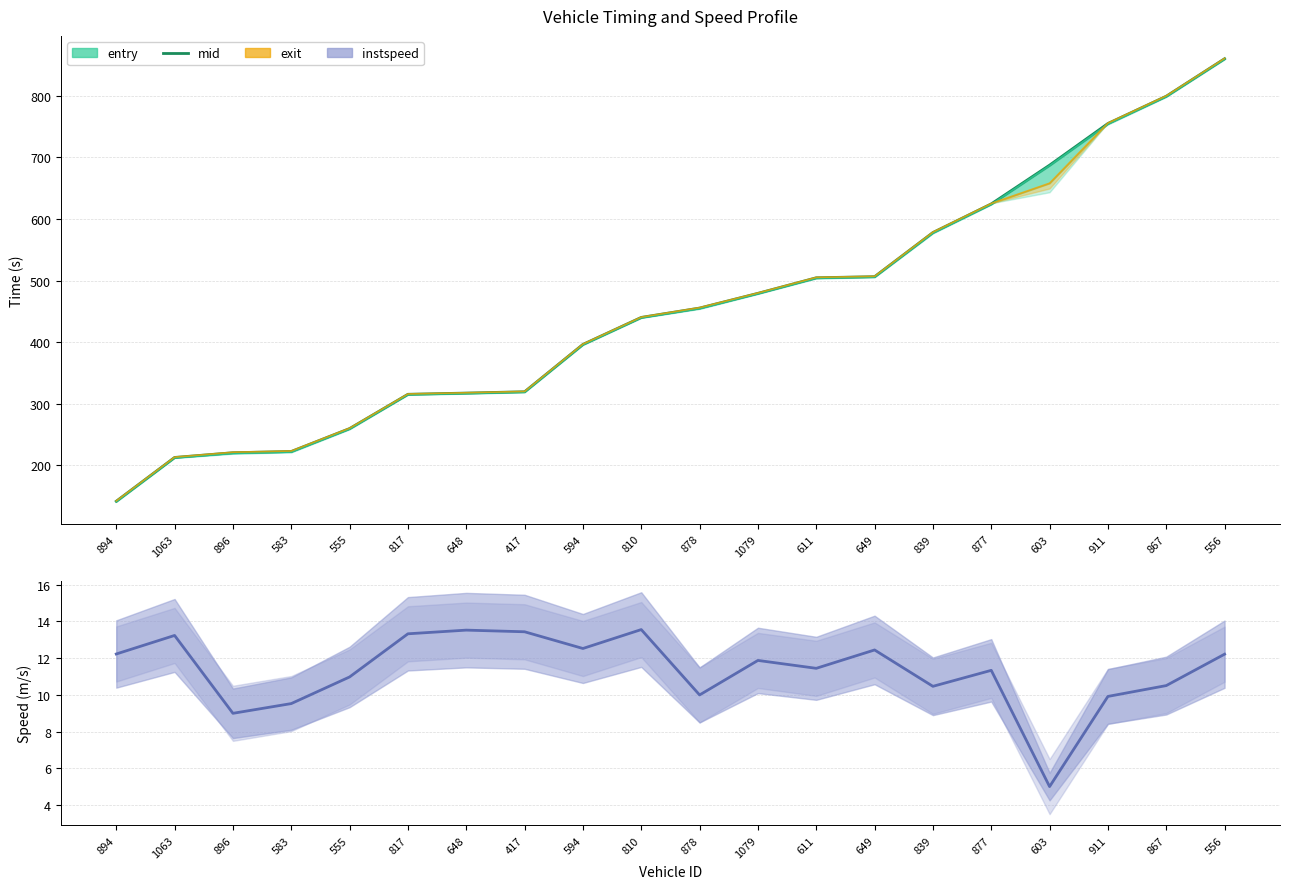

What is the difference between the exit values at 894 and 417?

177.8